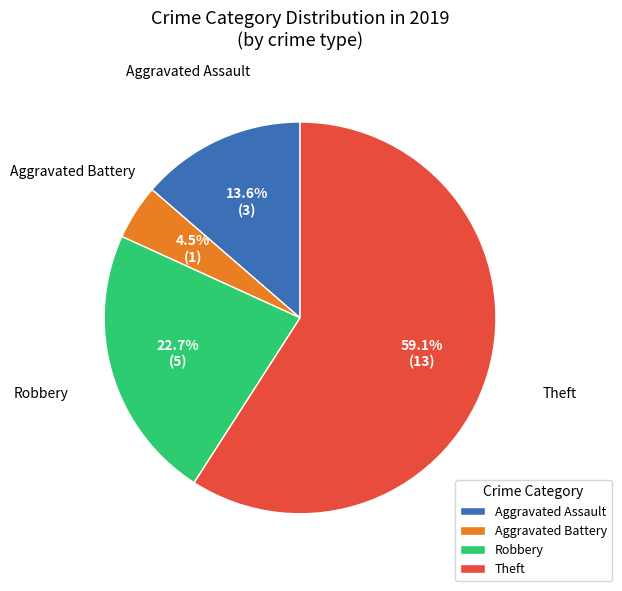

Which has a higher value, Theft or Aggravated Battery?

Theft